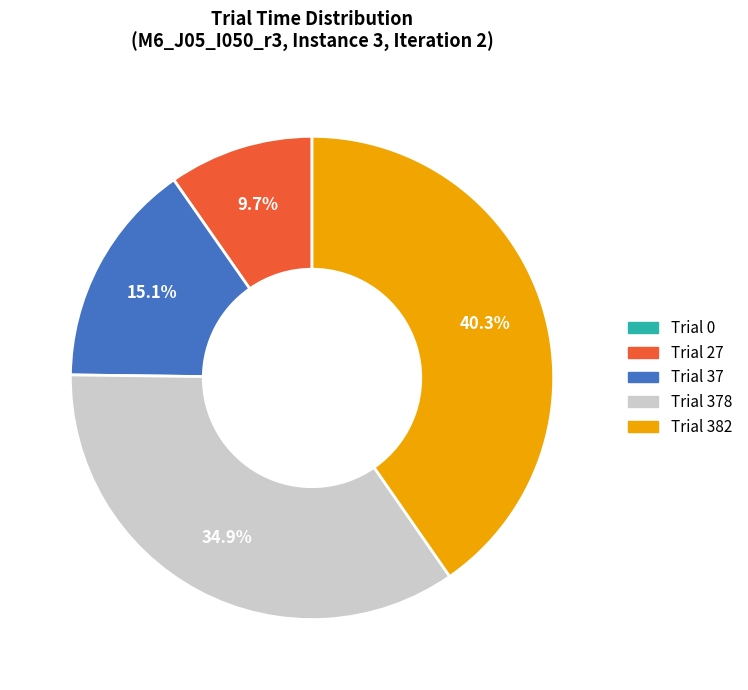

Is there any slice that represents more than half of the pie?

No